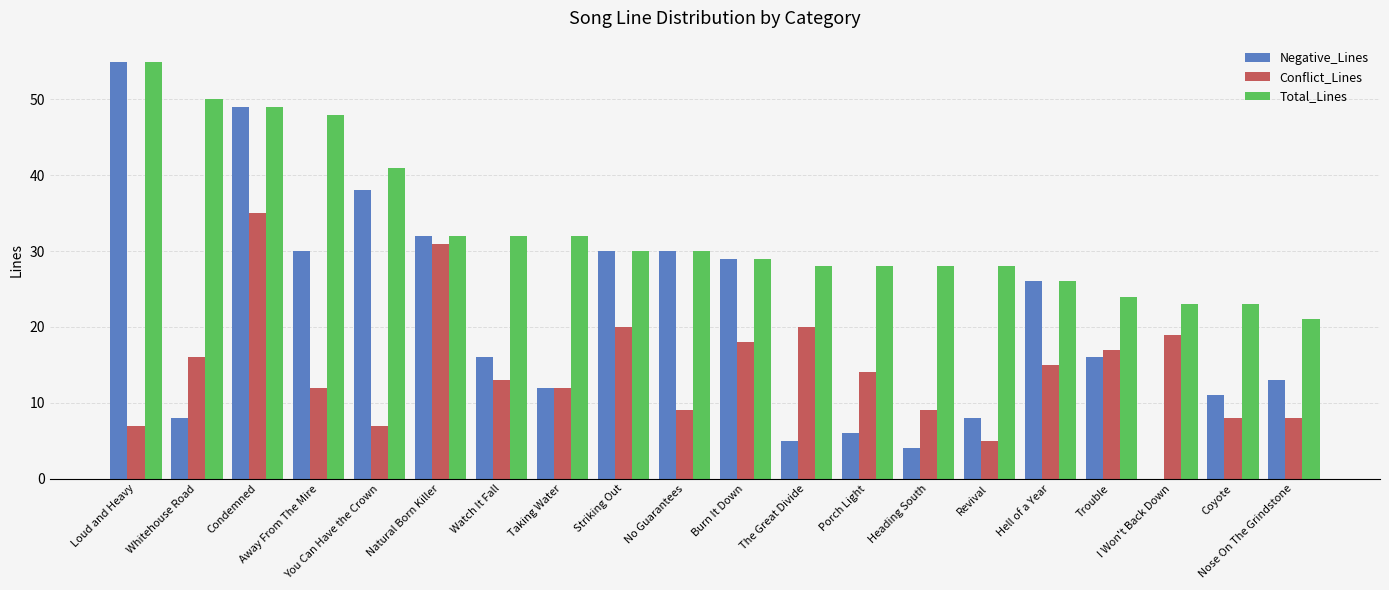

How many groups of bars are there?

20